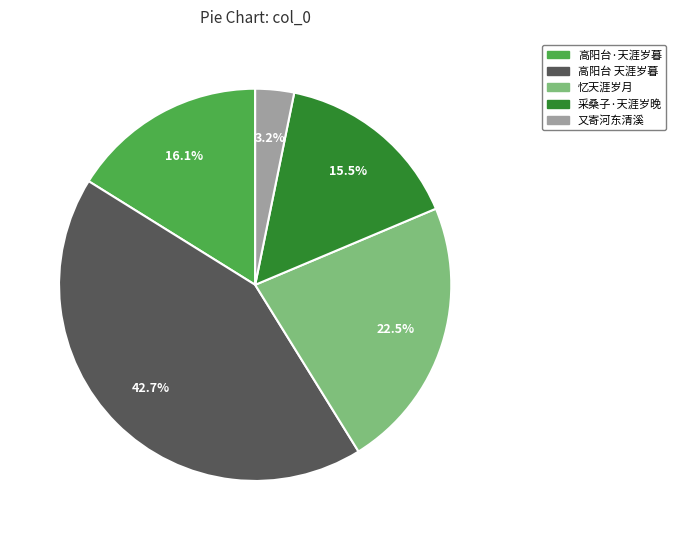

Rank the categories by value from highest to lowest.

高阳台 天涯岁暮, 忆天涯岁月, 高阳台·天涯岁暮, 采桑子·天涯岁晚, 又寄河东清溪